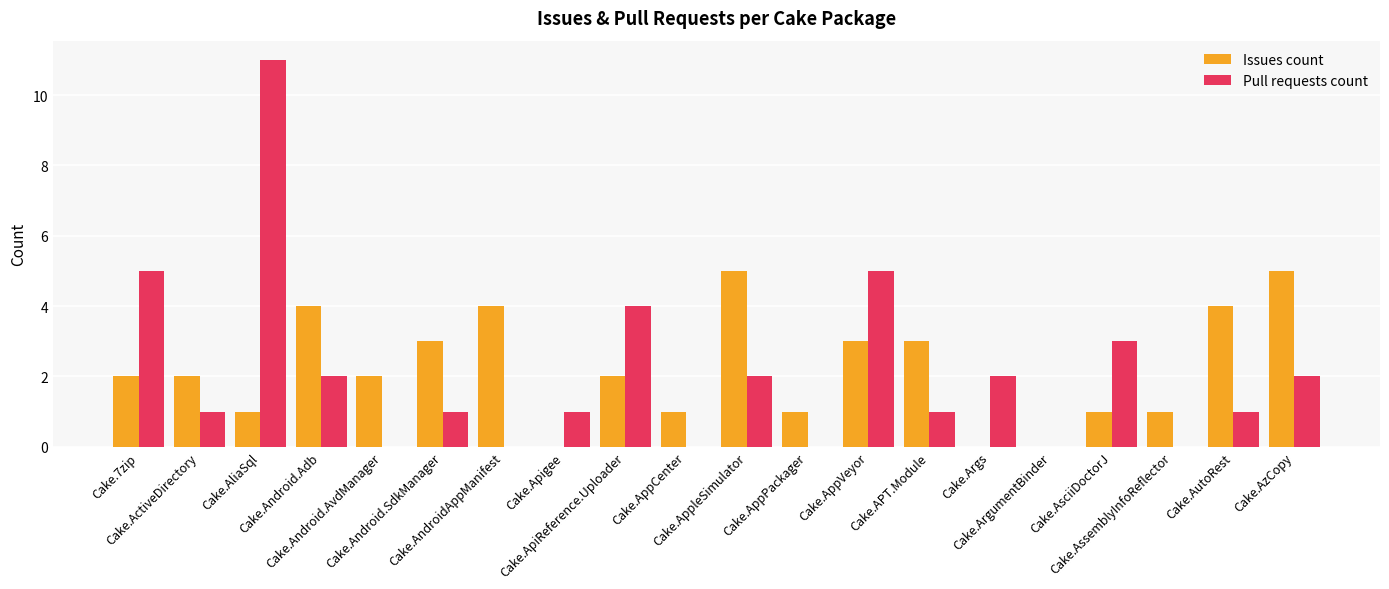

Reading right to left, transcribe all the data shown in this chart.

Issues count: Cake.AzCopy=5	Cake.AutoRest=4	Cake.AssemblyInfoReflector=1	Cake.AsciiDoctorJ=1	Cake.ArgumentBinder=0	Cake.Args=0	Cake.APT.Module=3	Cake.AppVeyor=3	Cake.AppPackager=1	Cake.AppleSimulator=5	Cake.AppCenter=1	Cake.ApiReference.Uploader=2	Cake.Apigee=0	Cake.AndroidAppManifest=4	Cake.Android.SdkManager=3	Cake.Android.AvdManager=2	Cake.Android.Adb=4	Cake.AliaSql=1	Cake.ActiveDirectory=2	Cake.7zip=2
Pull requests count: Cake.AzCopy=2	Cake.AutoRest=1	Cake.AssemblyInfoReflector=0	Cake.AsciiDoctorJ=3	Cake.ArgumentBinder=0	Cake.Args=2	Cake.APT.Module=1	Cake.AppVeyor=5	Cake.AppPackager=0	Cake.AppleSimulator=2	Cake.AppCenter=0	Cake.ApiReference.Uploader=4	Cake.Apigee=1	Cake.AndroidAppManifest=0	Cake.Android.SdkManager=1	Cake.Android.AvdManager=0	Cake.Android.Adb=2	Cake.AliaSql=11	Cake.ActiveDirectory=1	Cake.7zip=5